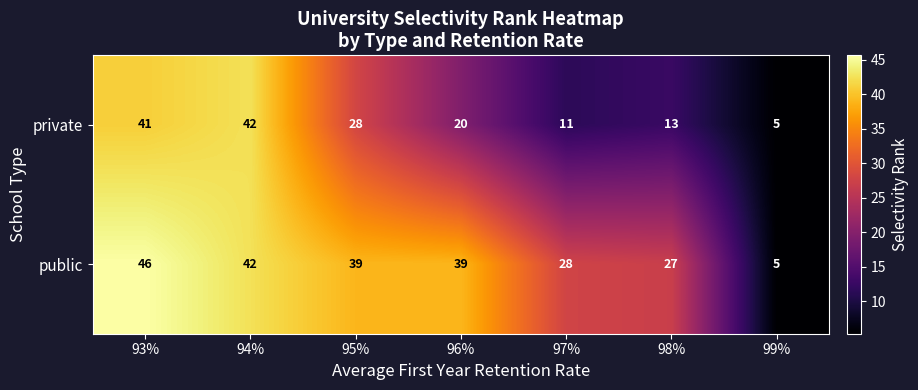

List the series in order of their overall mean, highest first.

public, private